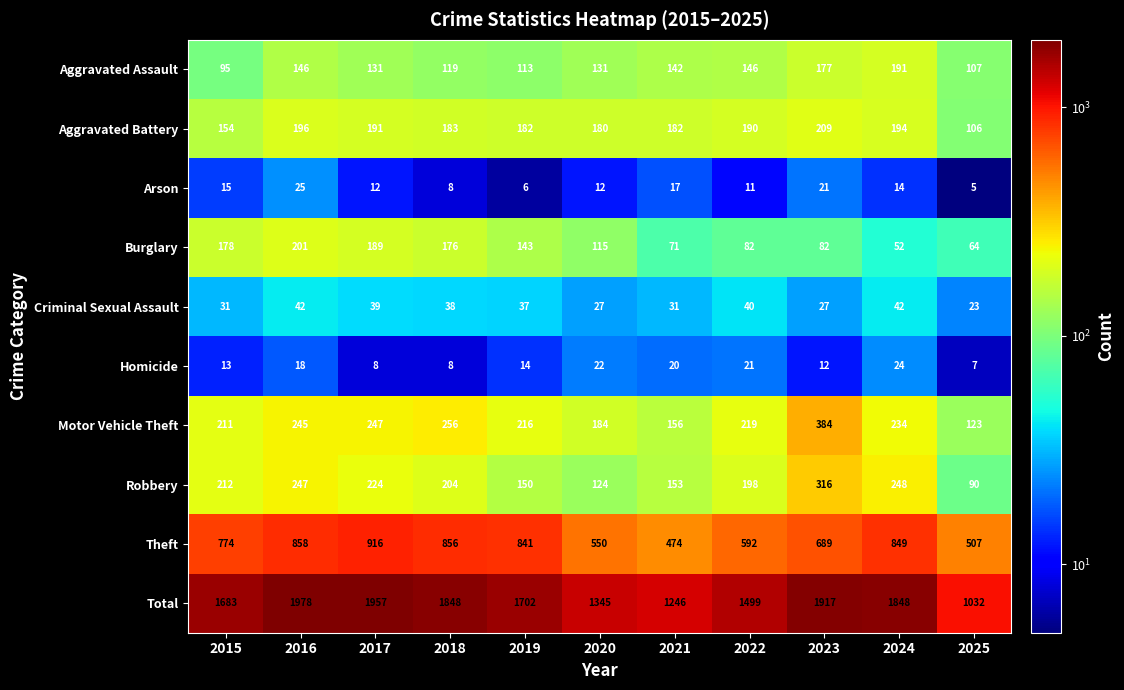

At which label does Aggravated Assault reach its minimum?

2015